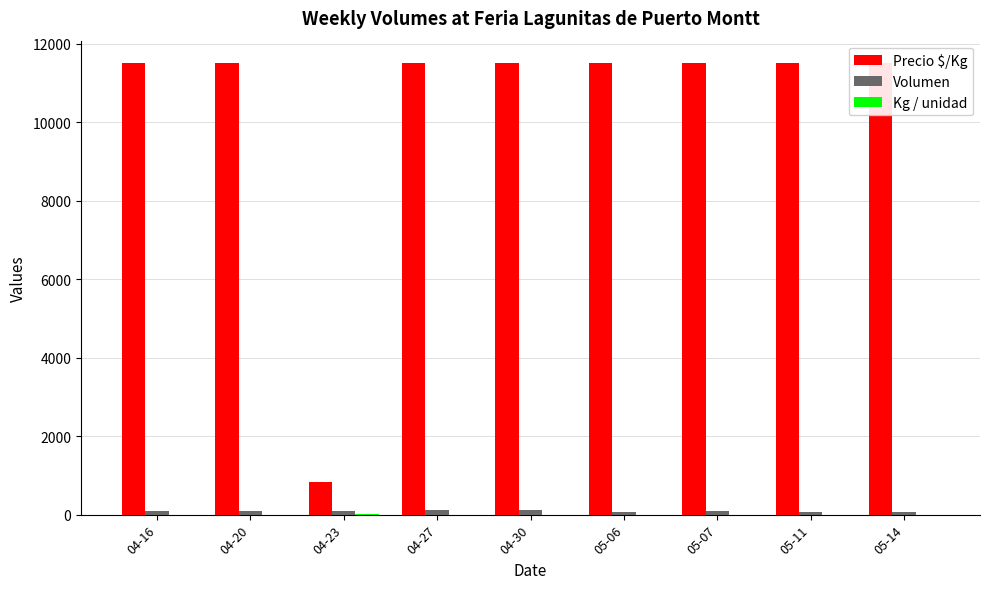

How many data points does each series have?

9